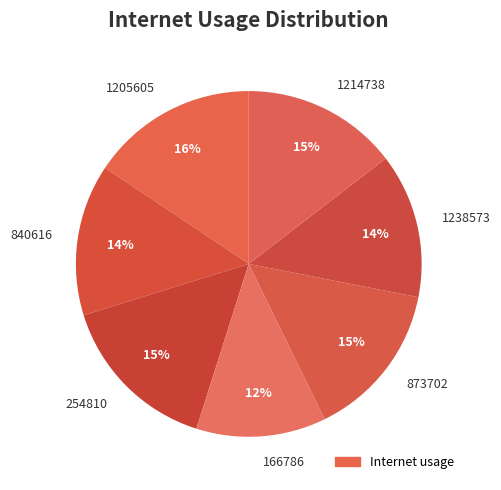

True or false: 1214738 accounts for 15% of the total.

True